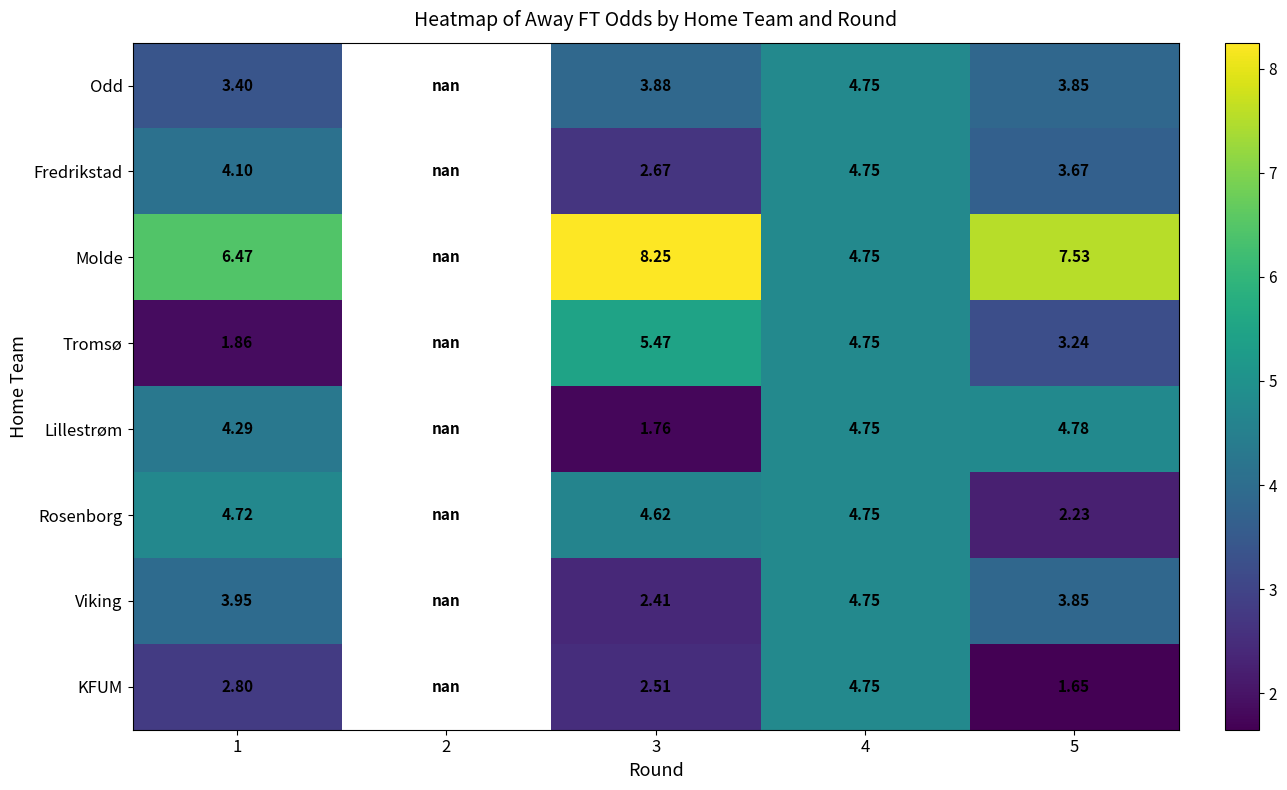

Which series changed the most between 1 and 5?

Rosenborg